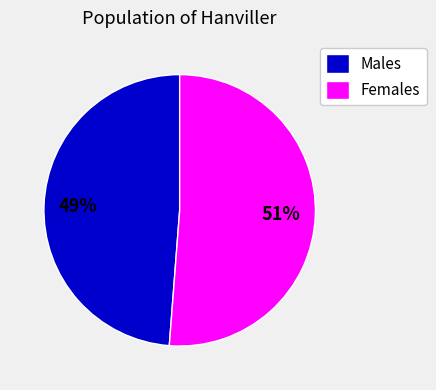

To the nearest percent, what is the average slice percentage?

50%